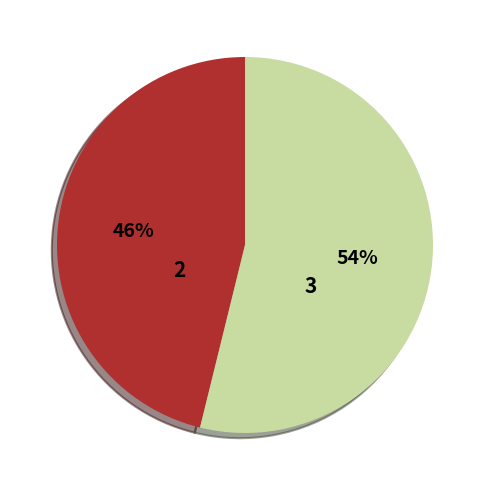

To the nearest percent, what percentage of the pie is 3?

54%